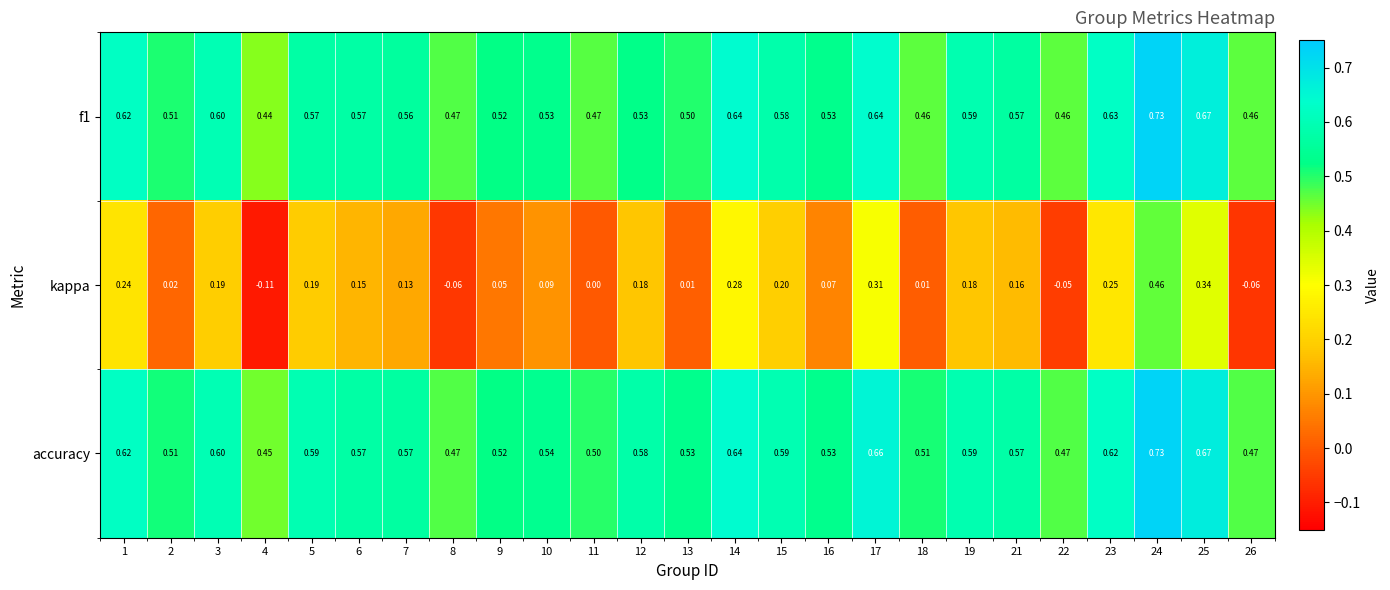

Is the value of accuracy at 9 greater than the value of f1 at 22?

Yes